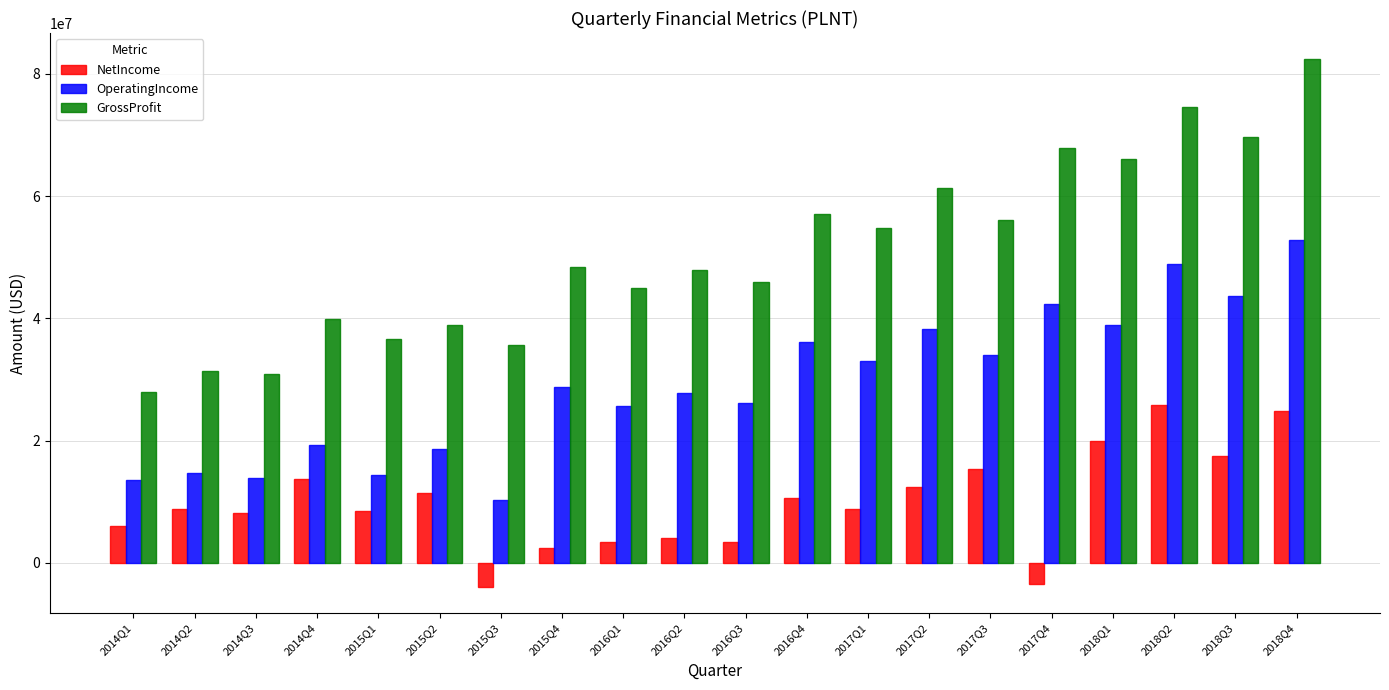

Rank the series at 2016Q1 from lowest to highest value.

NetIncome, OperatingIncome, GrossProfit